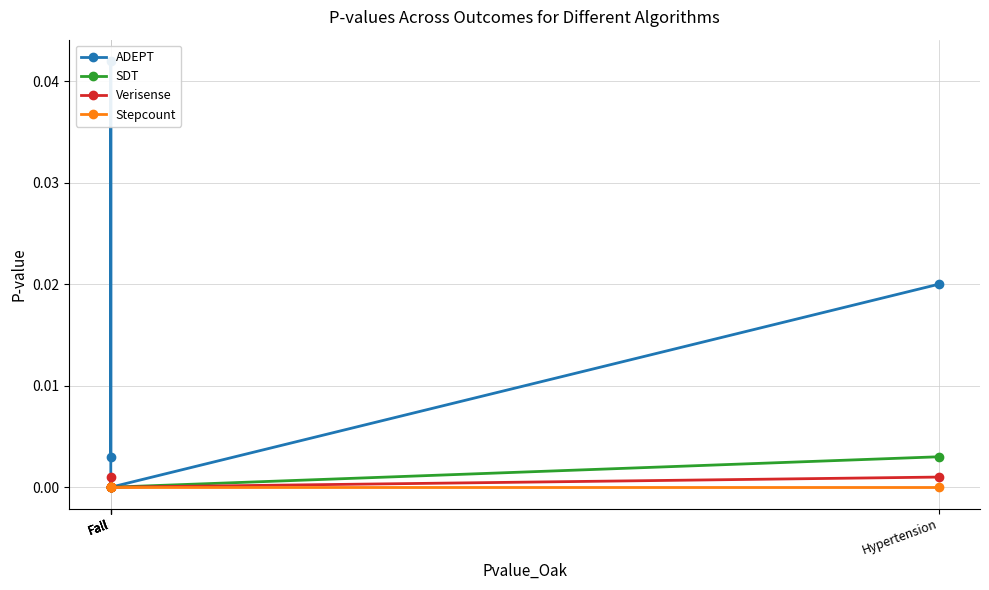

At which category is the sum across all series the highest?

Fall